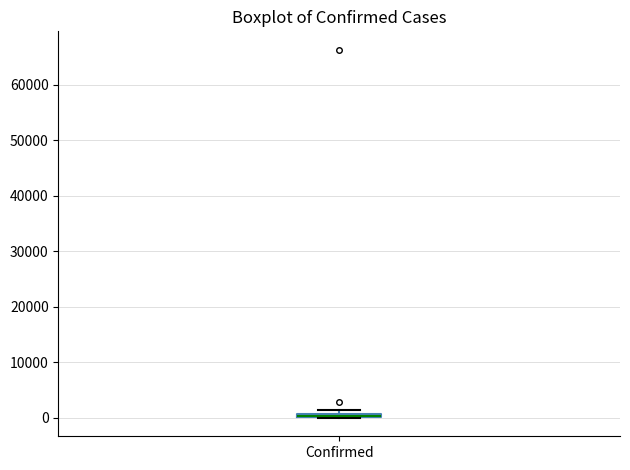

Where is the lower edge of the box for Confirmed on the y-axis? The values are not printed on the chart, so give them approximately, as read against the axis.

0